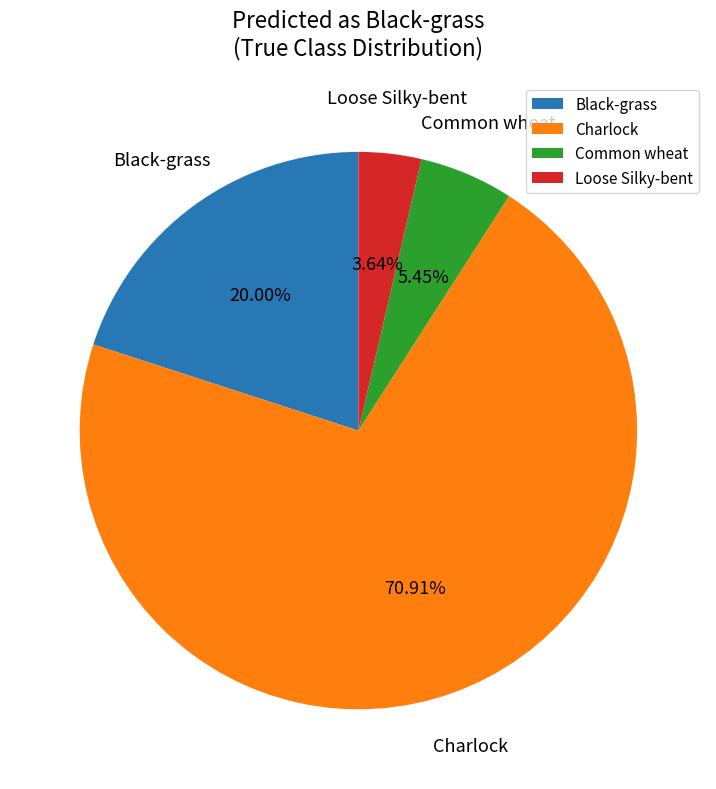

Which slice represents more than half of the pie?

Charlock